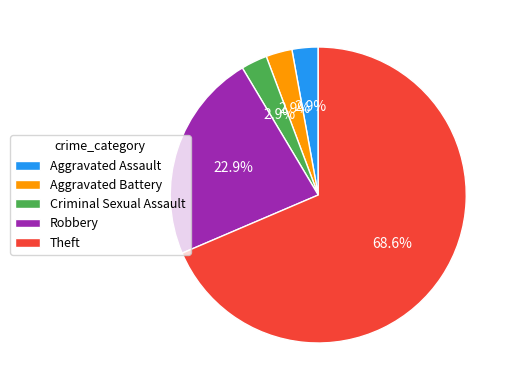

Is there a majority slice in this chart?

Yes